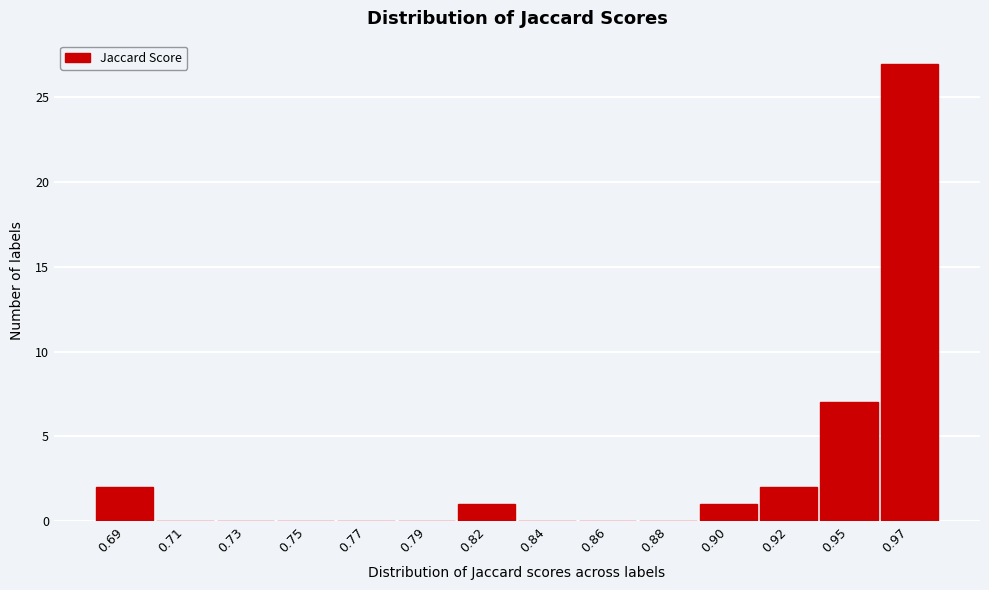

Reading right to left, extract all data points from this chart.

0.97=27	0.95=7	0.92=2	0.90=1	0.88=0	0.86=0	0.84=0	0.82=1	0.79=0	0.77=0	0.75=0	0.73=0	0.71=0	0.69=2